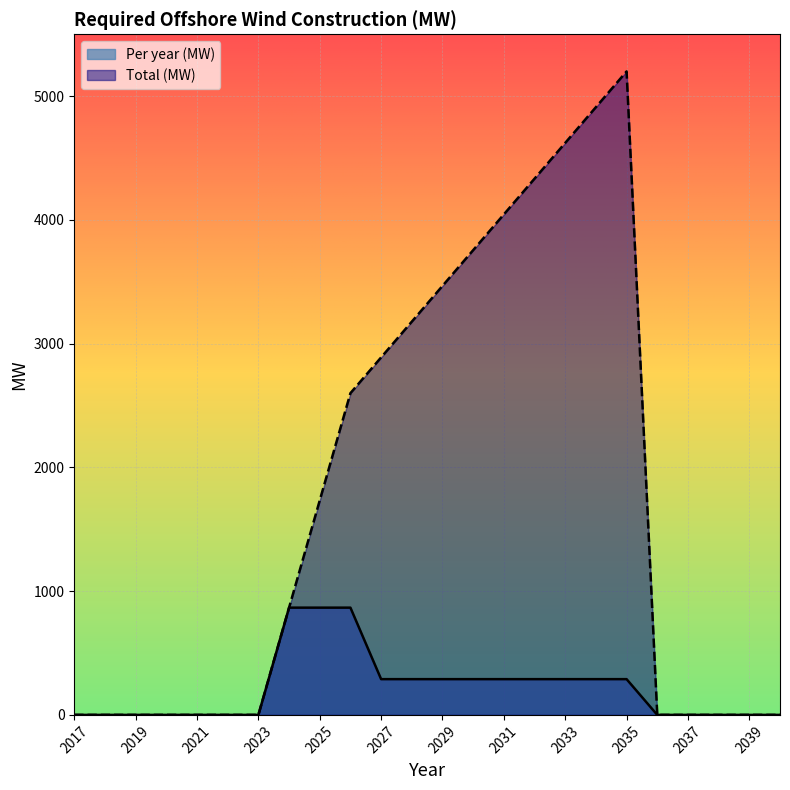

Which series has the largest range (max minus min)?

Total (MW)